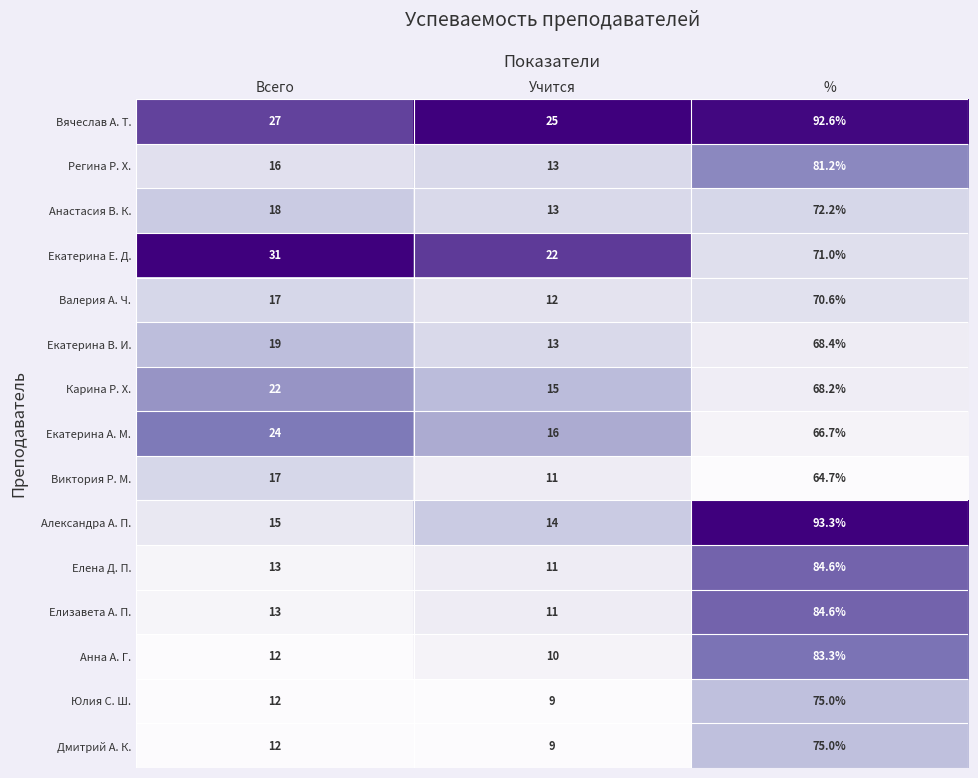

The value of Анна А. Г. at Учится is 15.3. True or false?

False